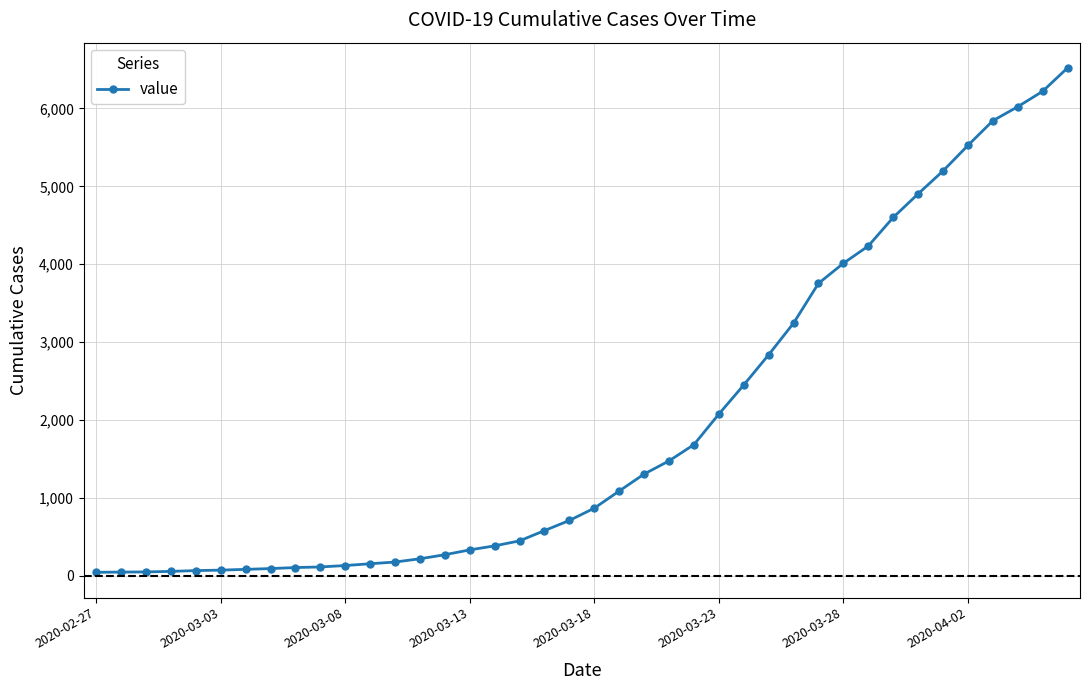

What is the difference between the maximum and minimum values?

6479